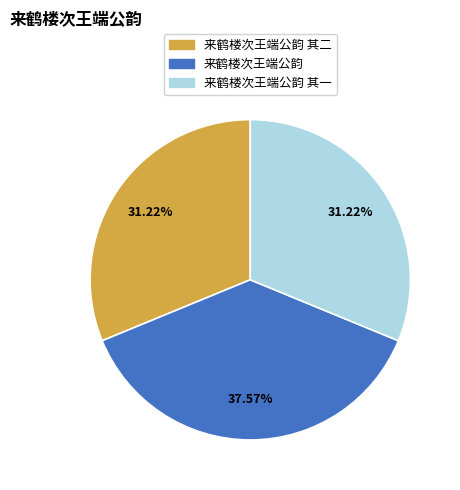

Is there any slice that represents more than half of the pie?

No